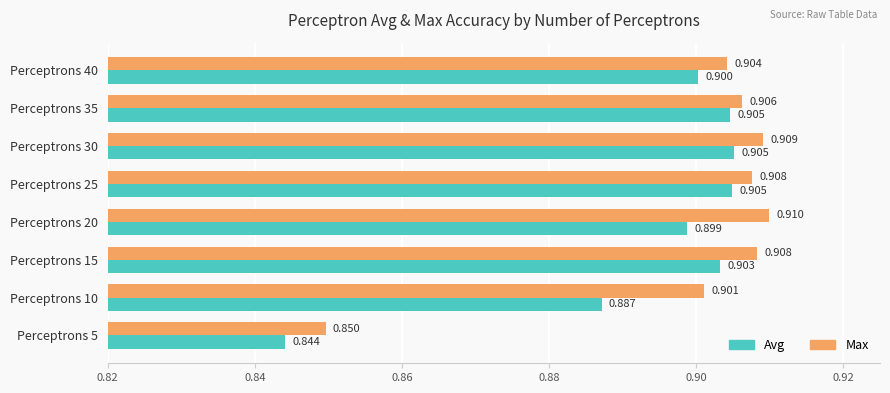

Count the Avg values in the range 0 to 1.

8